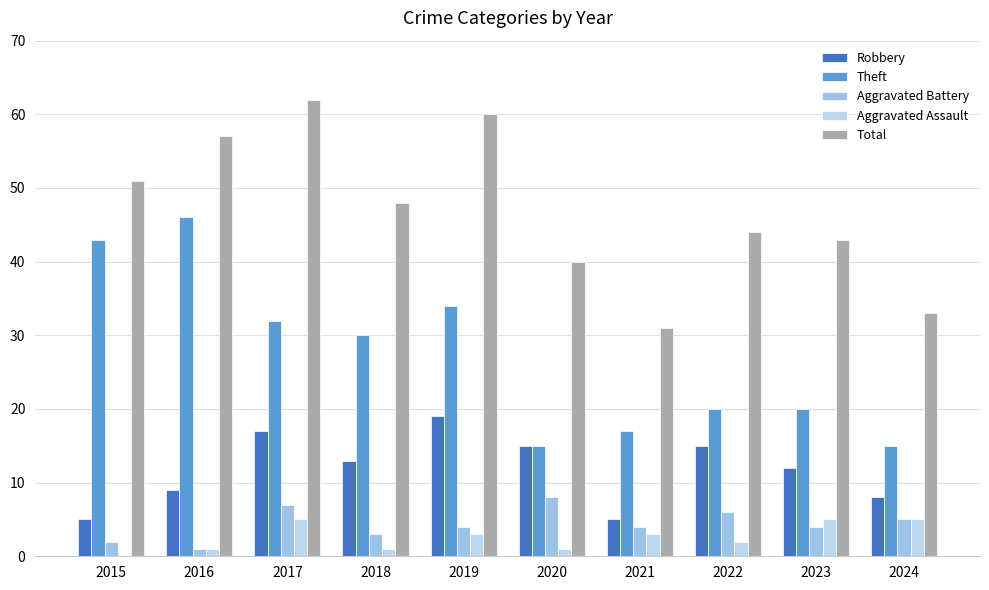

At which category does the chart reach its peak across all series?

2017